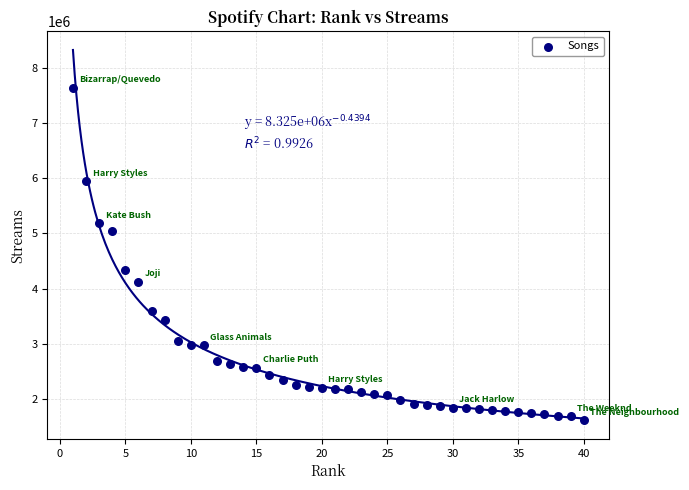

What Y value in the scatter plot is closest to 4628313?

4333661